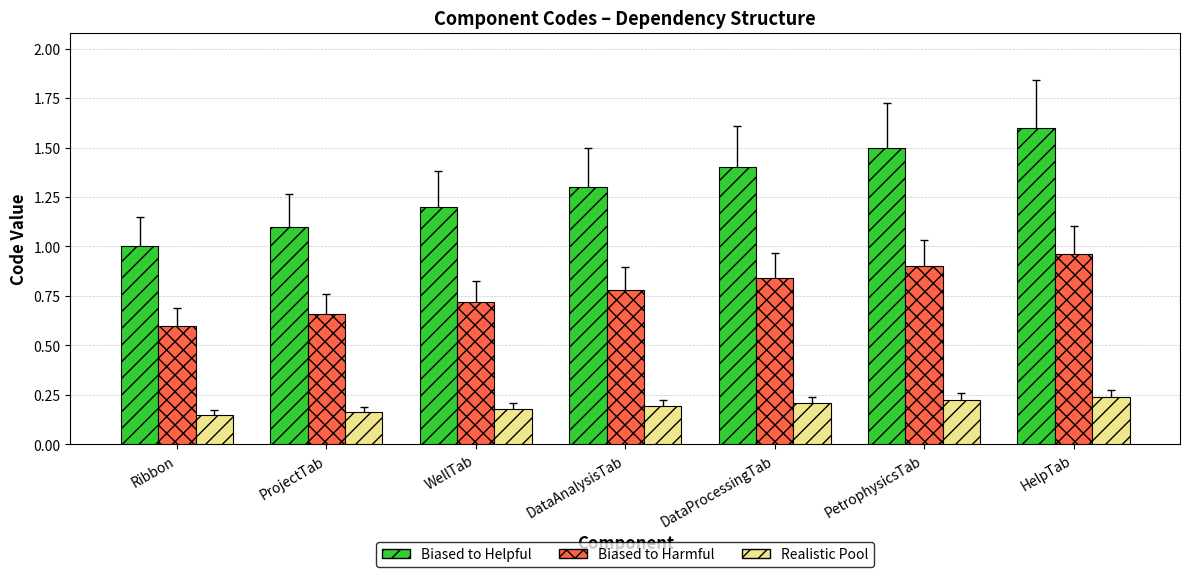

What is the value of the Biased to Harmful bar at the 6th from the left?

0.9